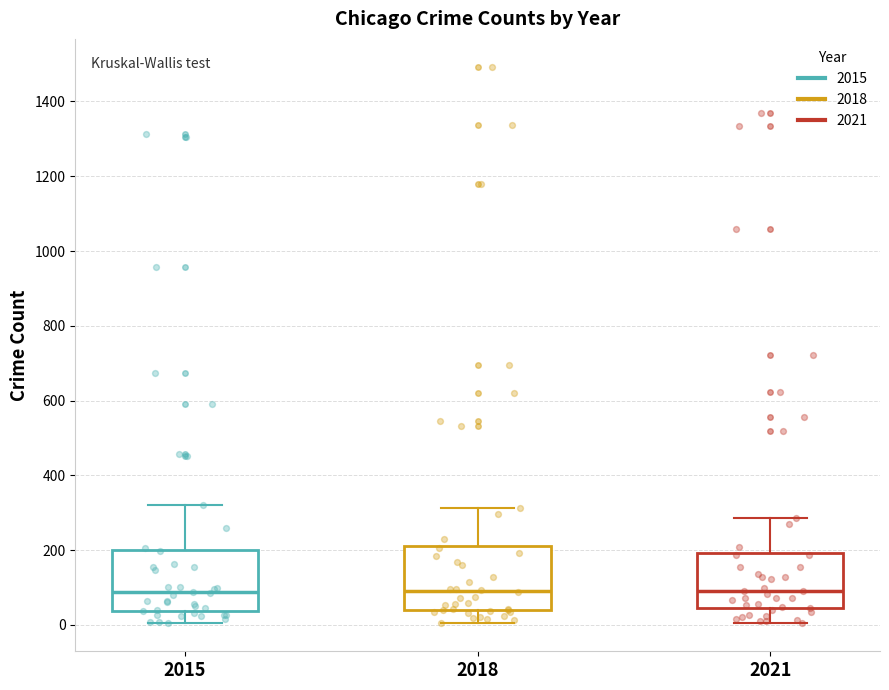

Reading left to right, transcribe this box plot: for each box, give where its median line is, the range the box spans, and where its two whiskers end, as read against the y-axis. The values are not printed on the chart, so give them approximately, as read against the axis.

2015: median 80, box 40 to 200, whiskers 0 to 320
2018: median 100, box 40 to 220, whiskers 0 to 320
2021: median 100, box 40 to 200, whiskers 0 to 280